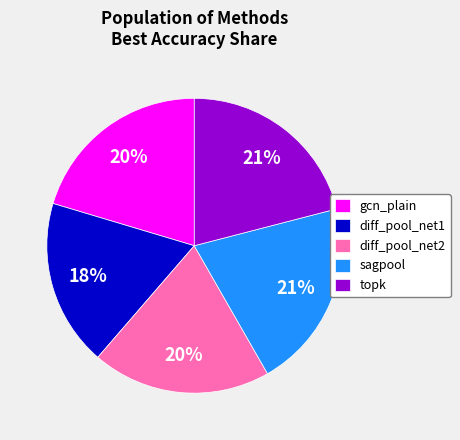

The topk slice represents 21% of the pie. True or false?

True